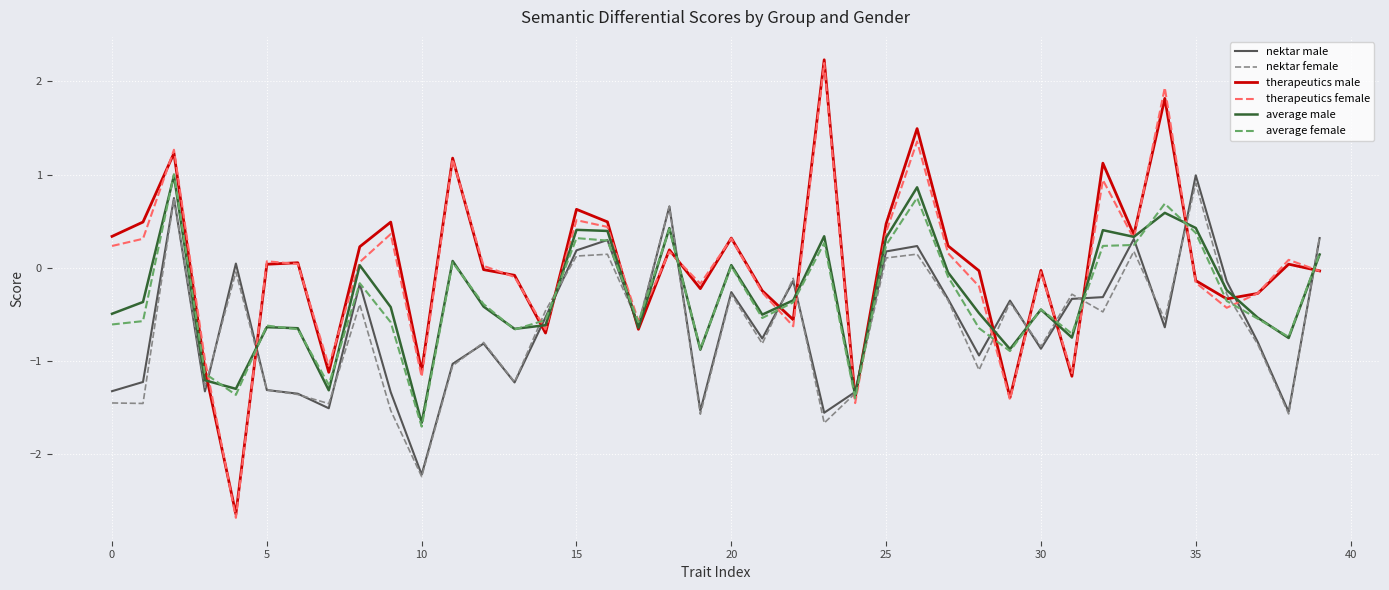

What is the maximum value for average female?

1.0